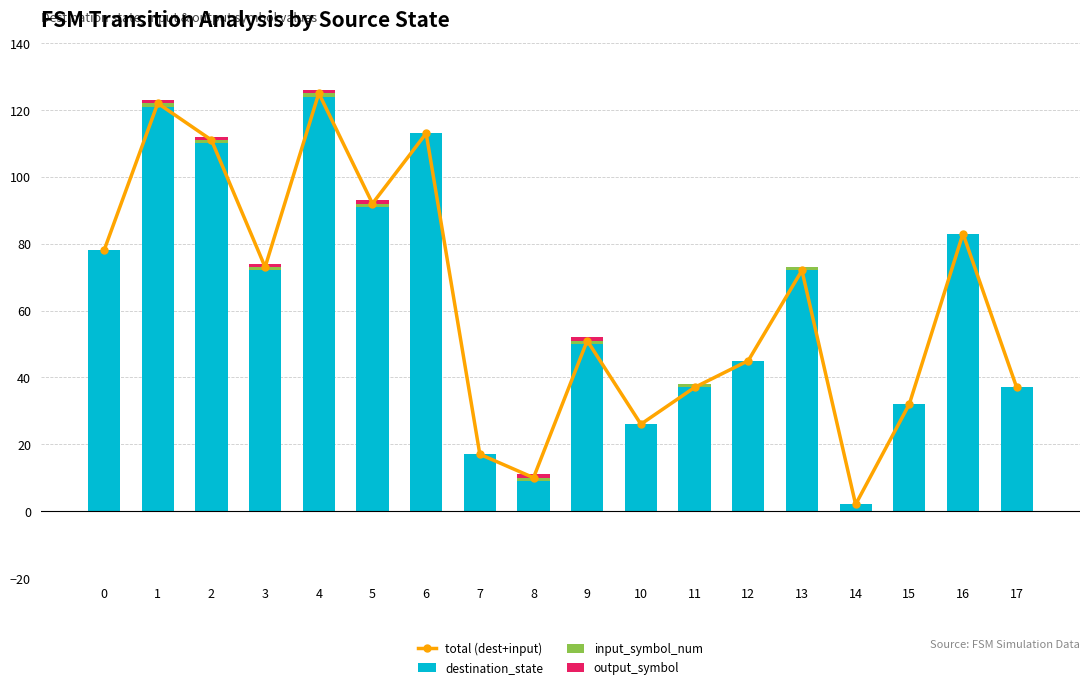

Between 9 and 14, which series saw the biggest shift?

total (dest+input)